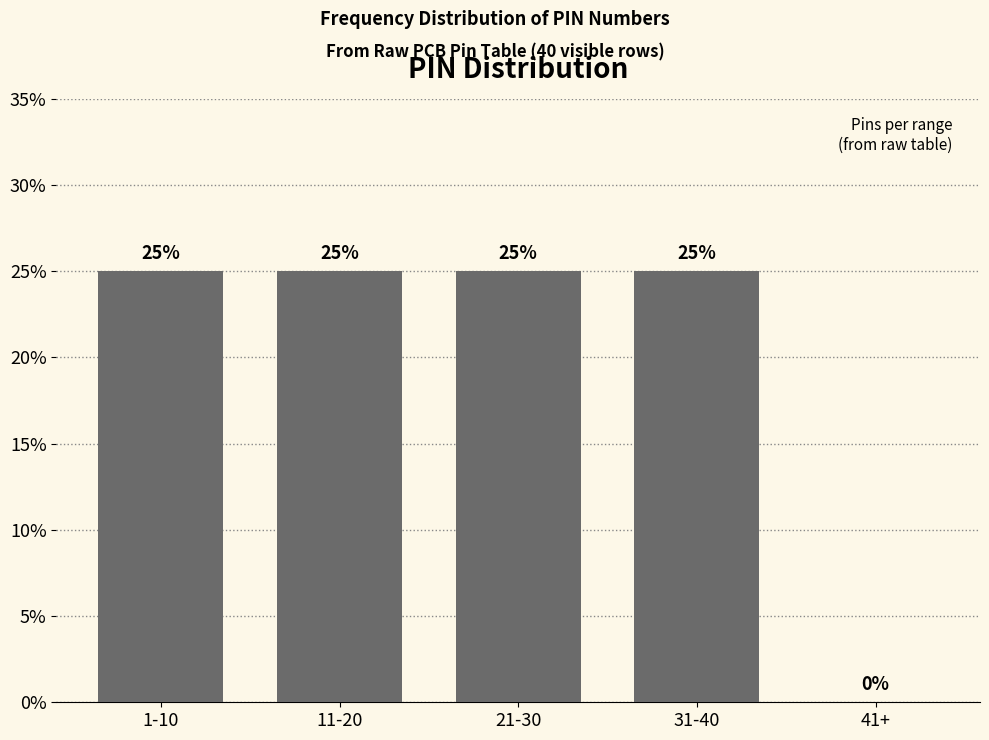

Reading left to right, transcribe all the data shown in this chart.

1-10=25	11-20=25	21-30=25	31-40=25	41+=0